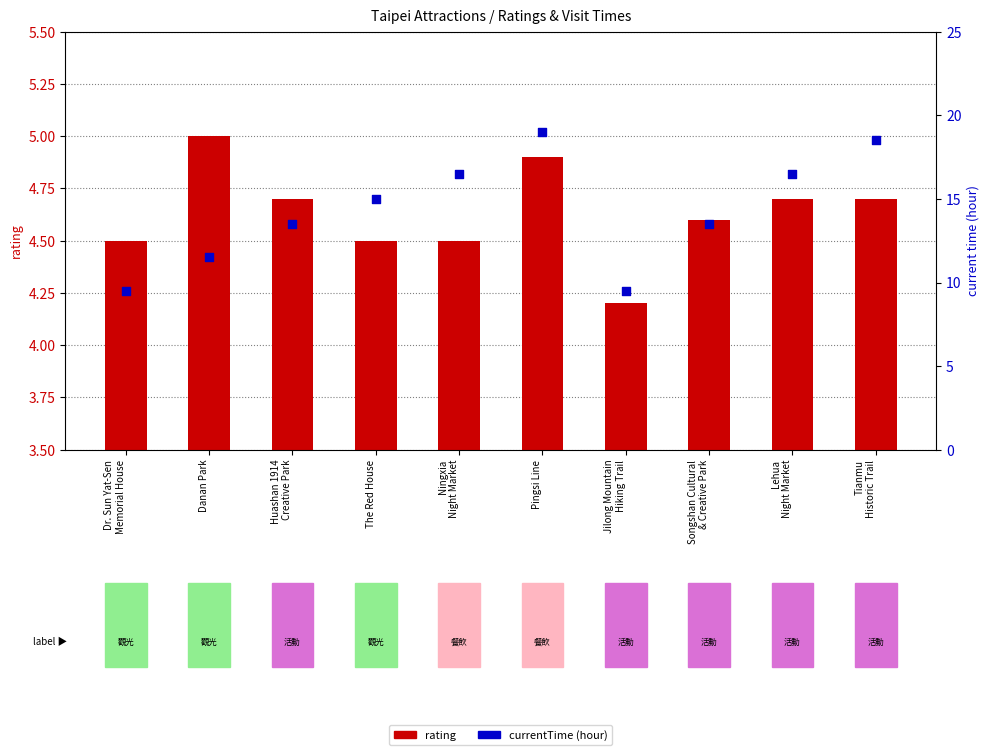

Which series has the largest Y range (max minus min)?

currentTime (hour)